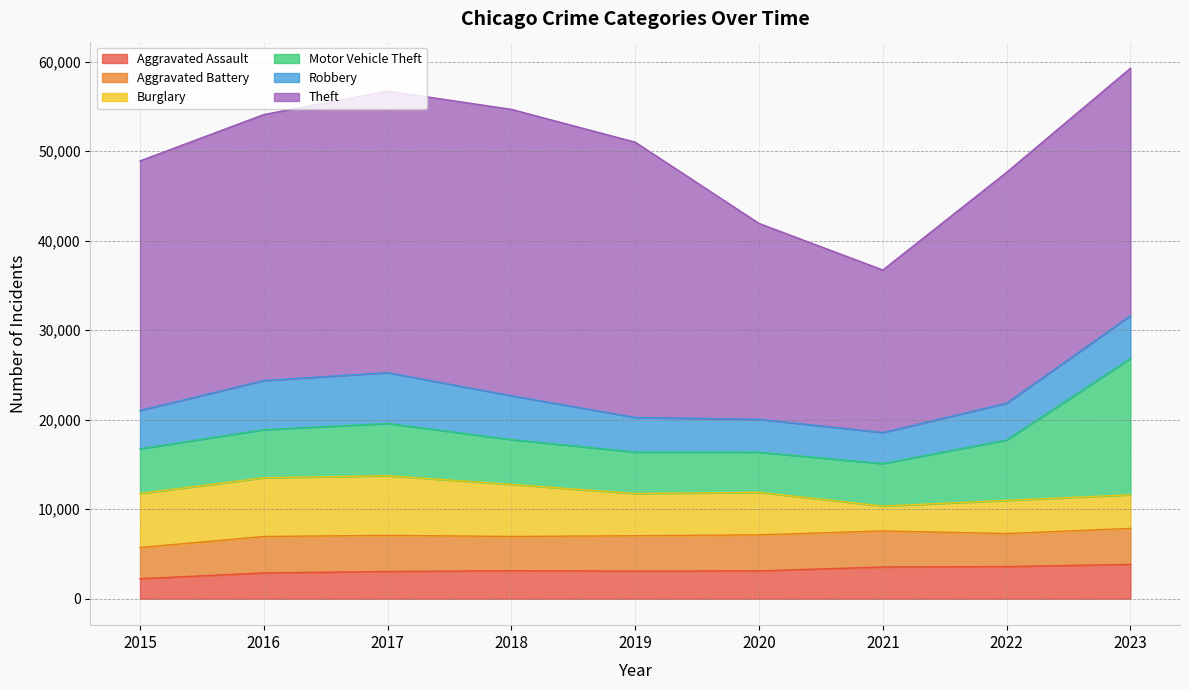

Does the chart have visible grid lines?

Yes